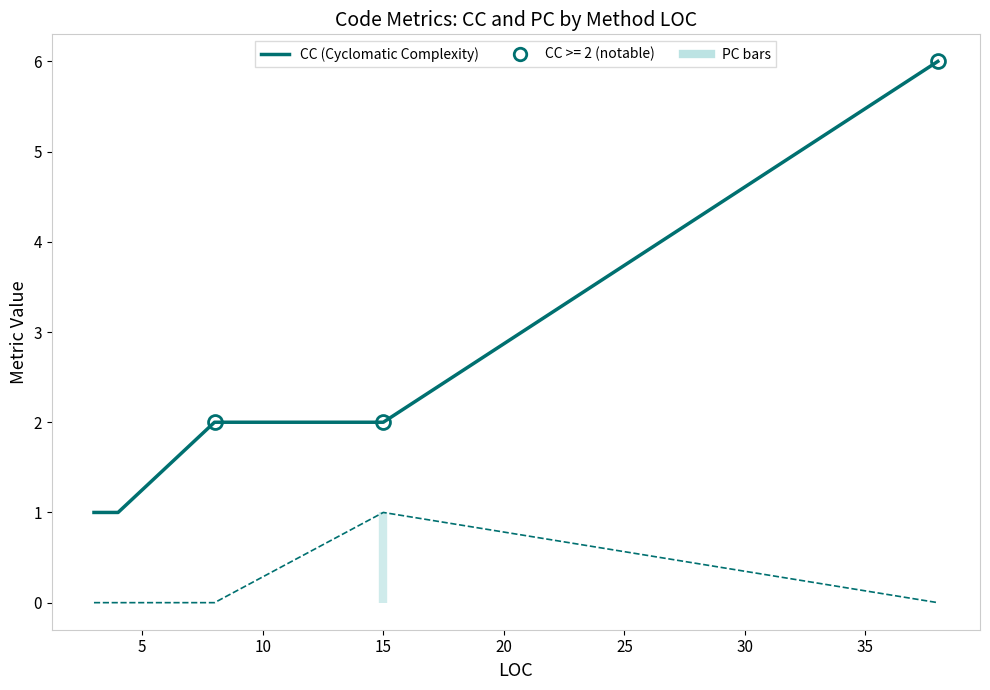

Reading right to left, extract all data points from this chart.

CC (Cyclomatic Complexity): 6	2	2	1	1
PC (Parameter Count): 0	1	0	0	0